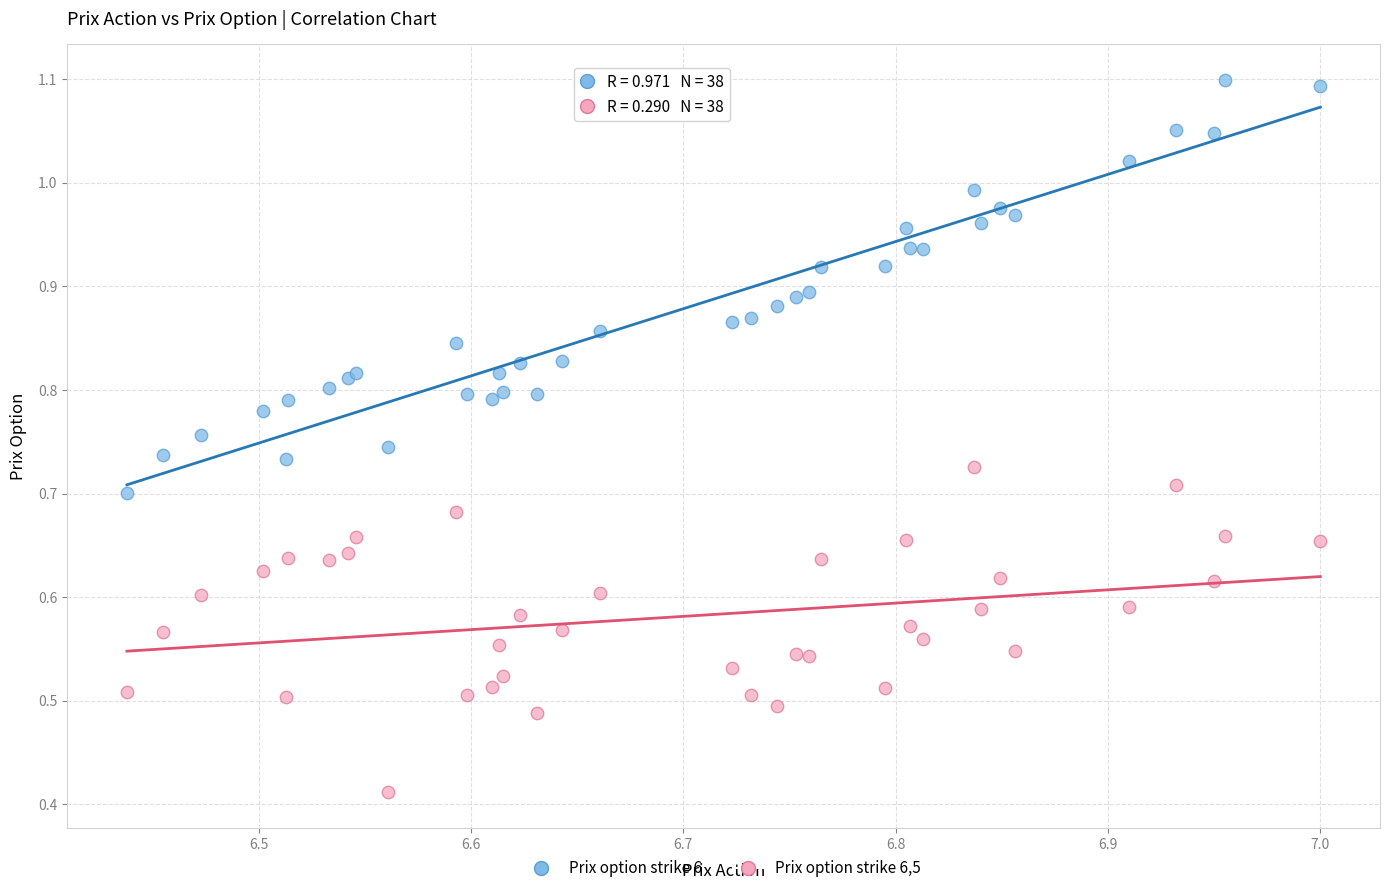

Which series has the largest Y range (max minus min)?

Prix option strike 6